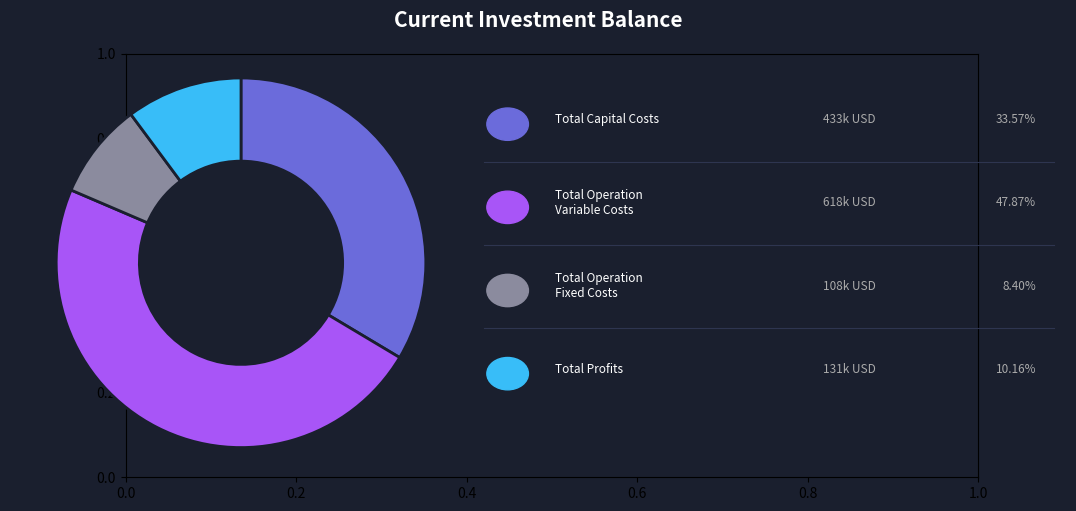

How many slices are in this pie chart?

4